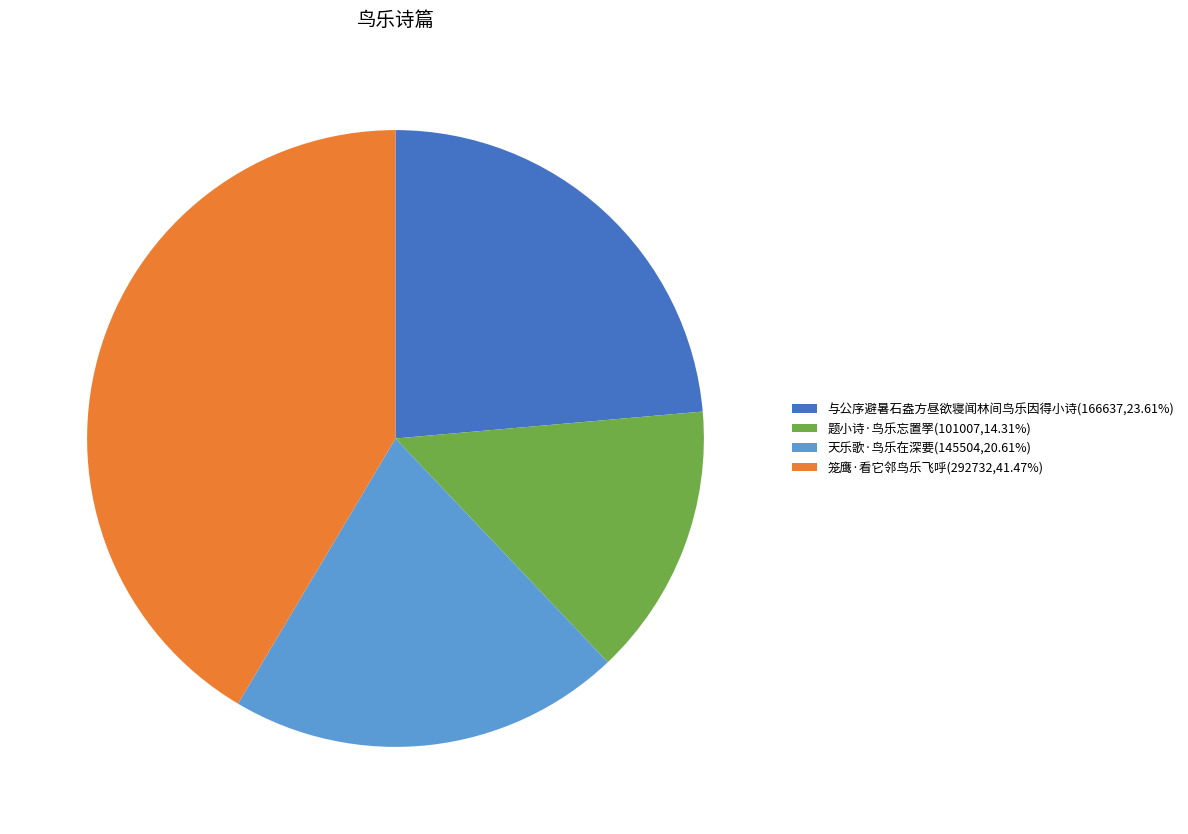

Approximately how many times larger is the value at 与公序避暑石盎方昼欲寝闻林间鸟乐因得小诗(166637,23.61%) compared to 笼鹰·看它邻鸟乐飞呼(292732,41.47%)?

0.6